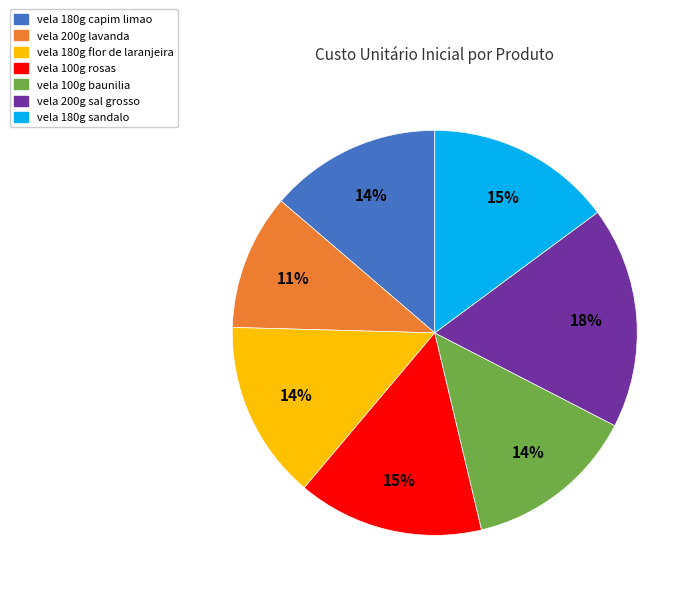

Is the sum of vela 180g flor de laranjeira and vela 200g lavanda greater than half?

No